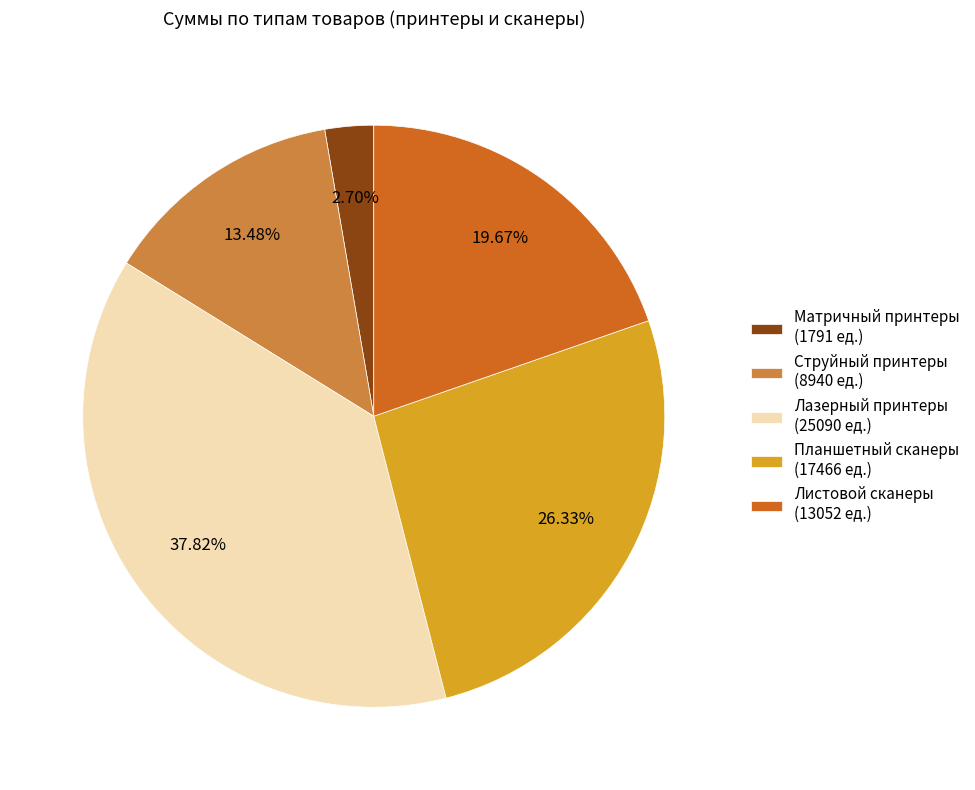

Which has a higher value, Матричный принтеры (1791 ед.) or Струйный принтеры (8940 ед.)?

Струйный принтеры (8940 ед.)